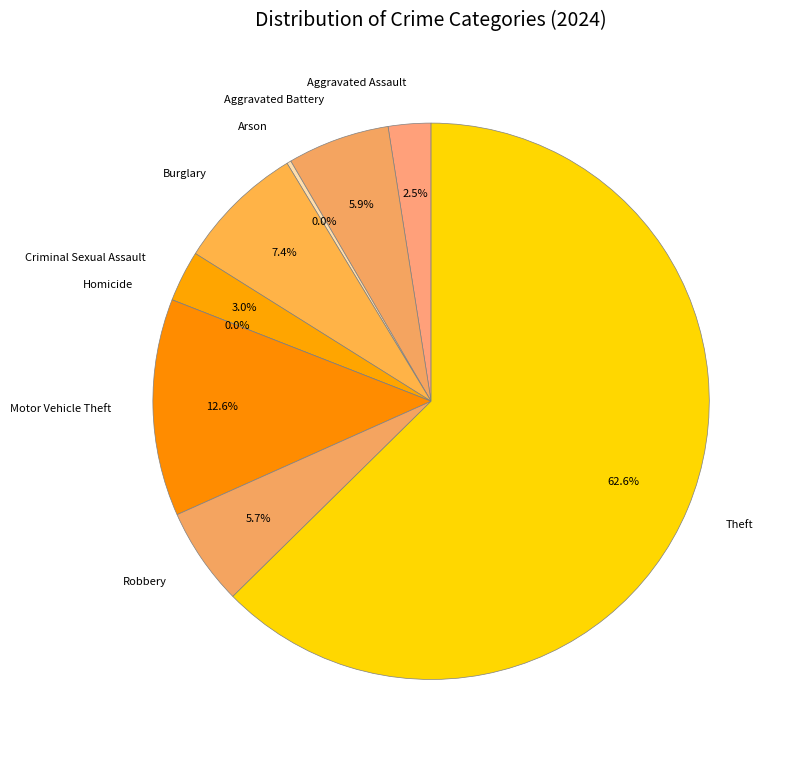

What percentage is the Criminal Sexual Assault slice, to the nearest percent?

3%